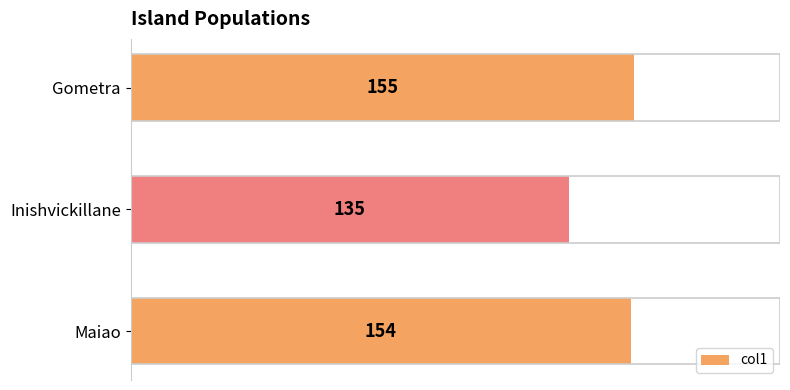

Does the chart contain any negative values?

No